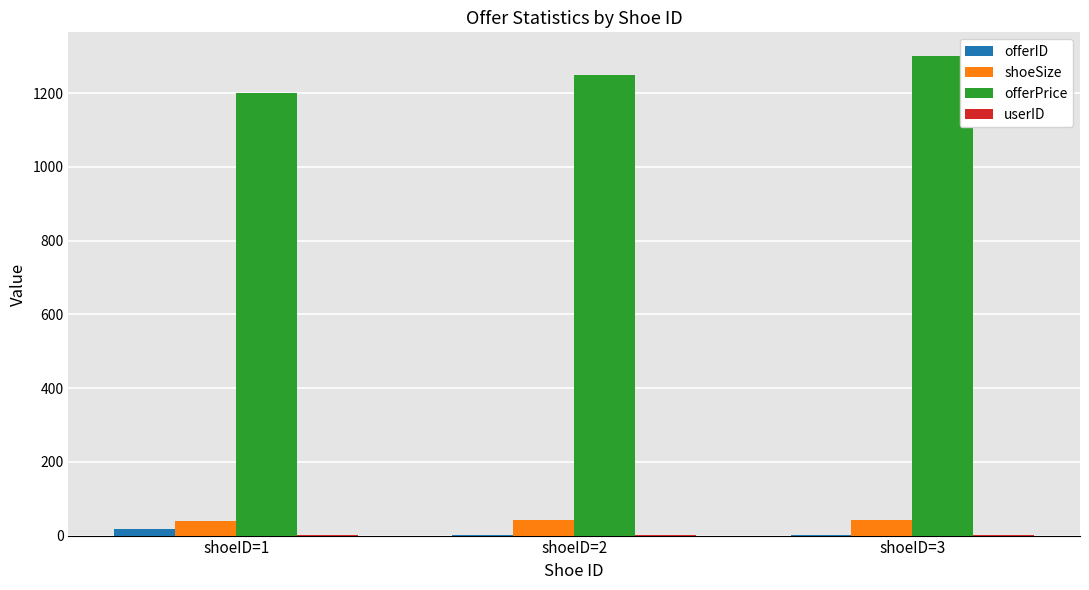

What is the sum of all shoeSize values?

123